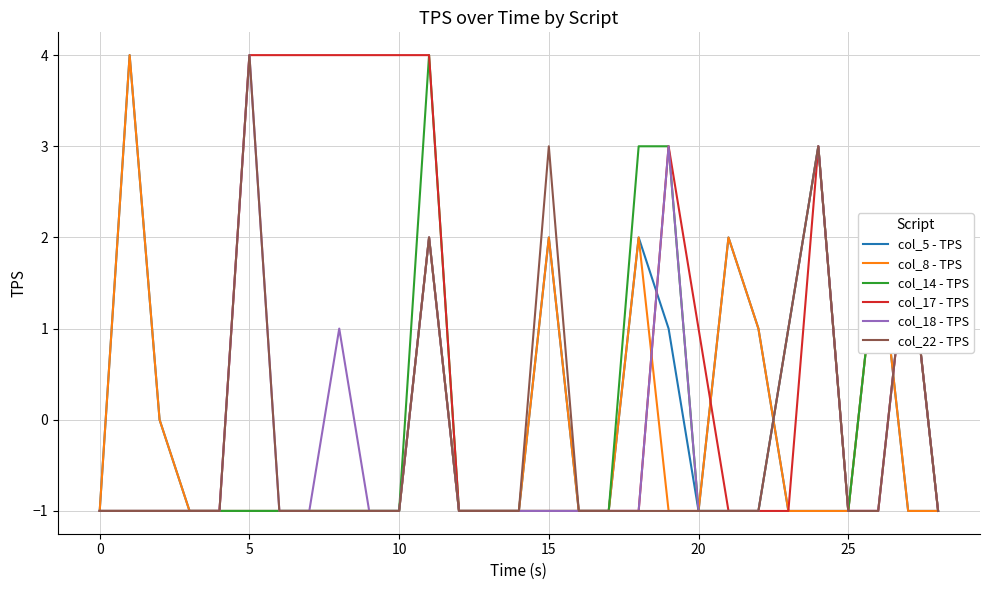

How many col_18 - TPS values are between -1 and 0?

22